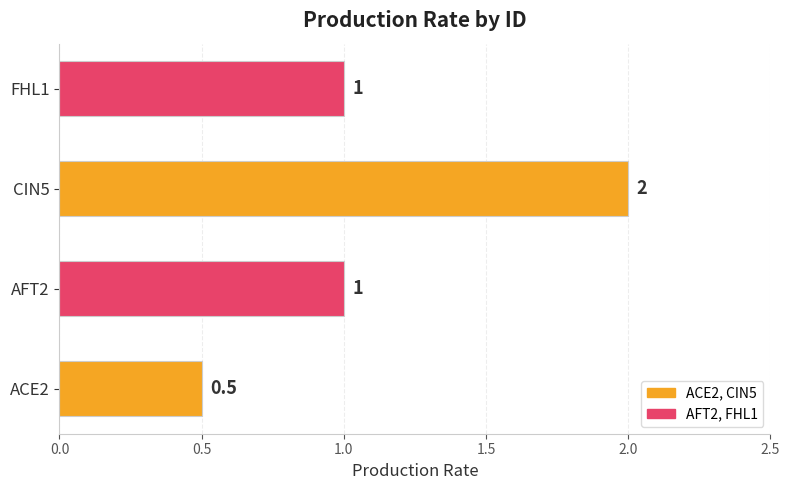

Reading bottom to top, list all the values displayed in this chart.

0.5	1.0	2.0	1.0